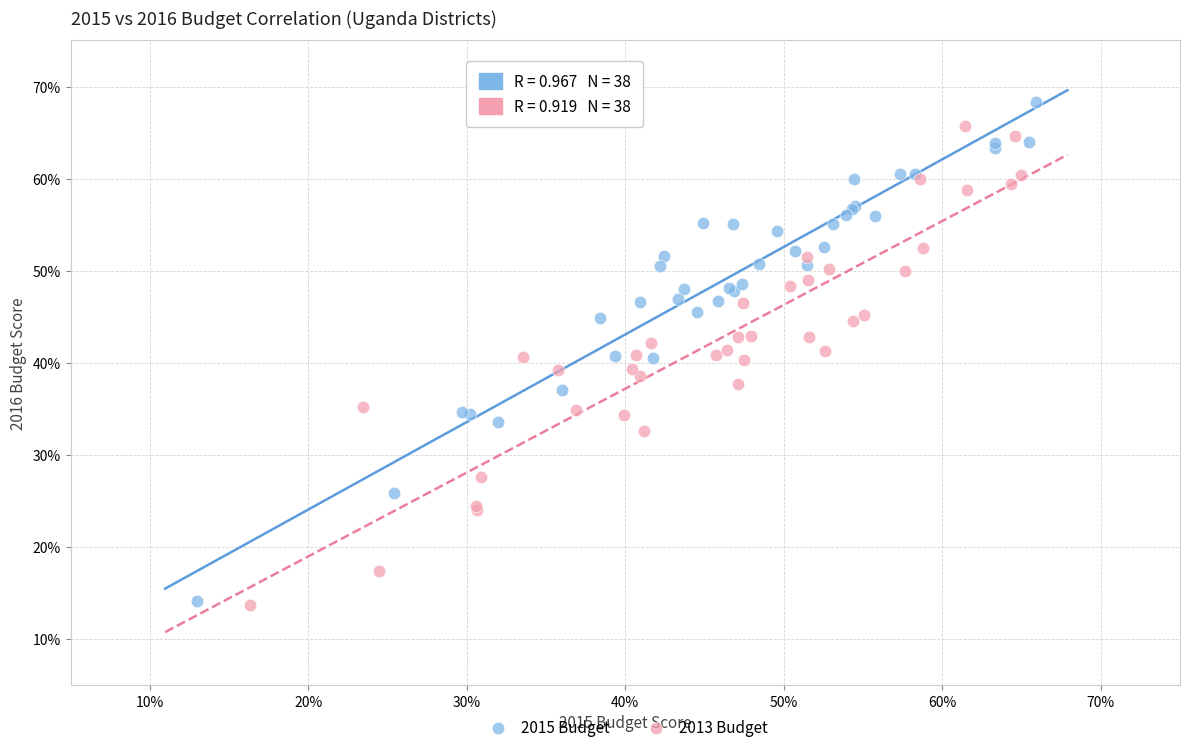

What are all the series names shown in the legend?

2015 Budget, 2013 Budget